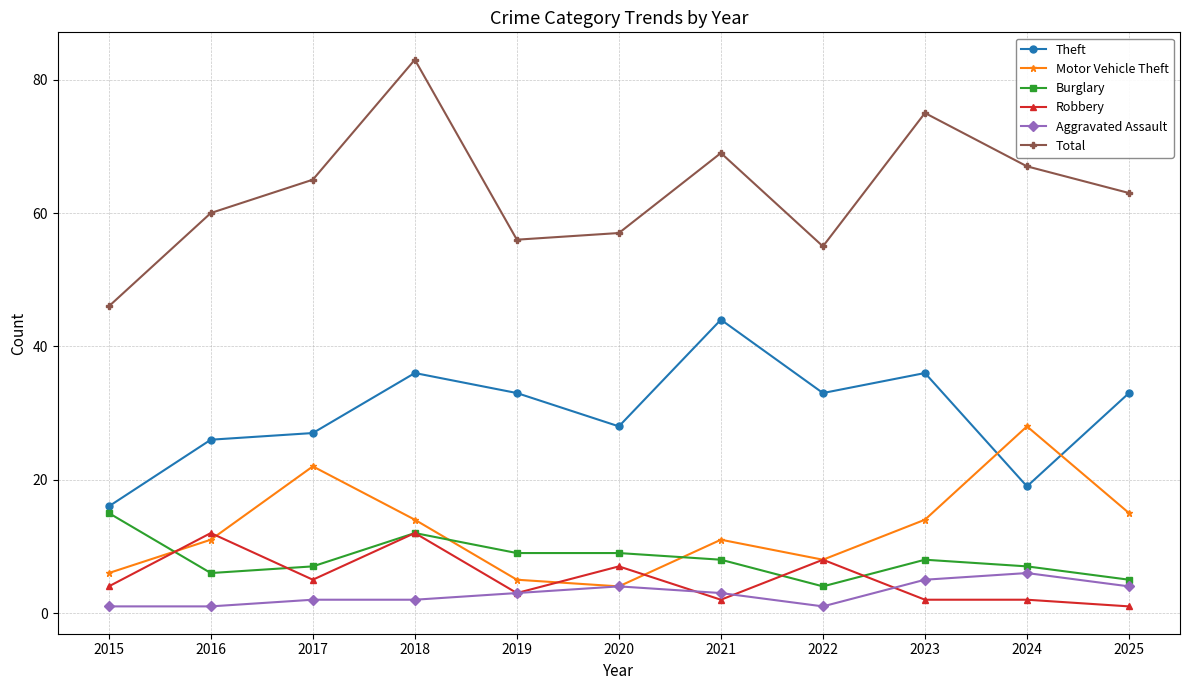

List the series in order of their peak value, lowest first.

Aggravated Assault, Robbery, Burglary, Motor Vehicle Theft, Theft, Total